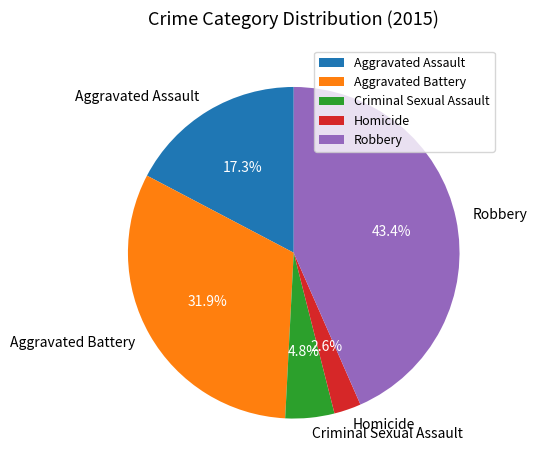

Which category has the smallest portion of the pie?

Homicide